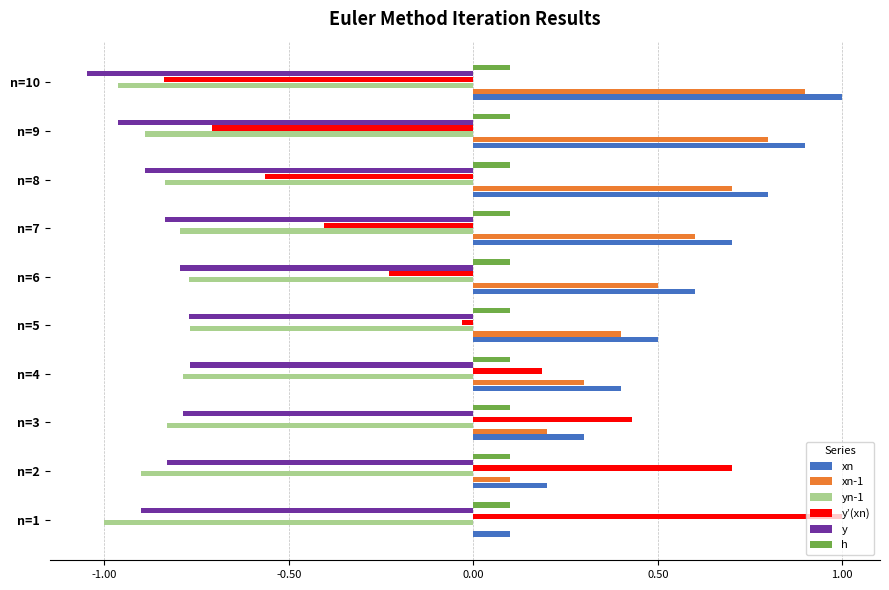

Which series changed the most between n=1 and n=9?

y’(xn)